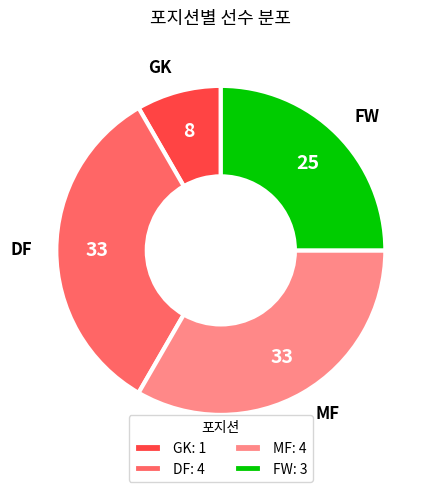

Which has a higher value, GK or MF?

MF